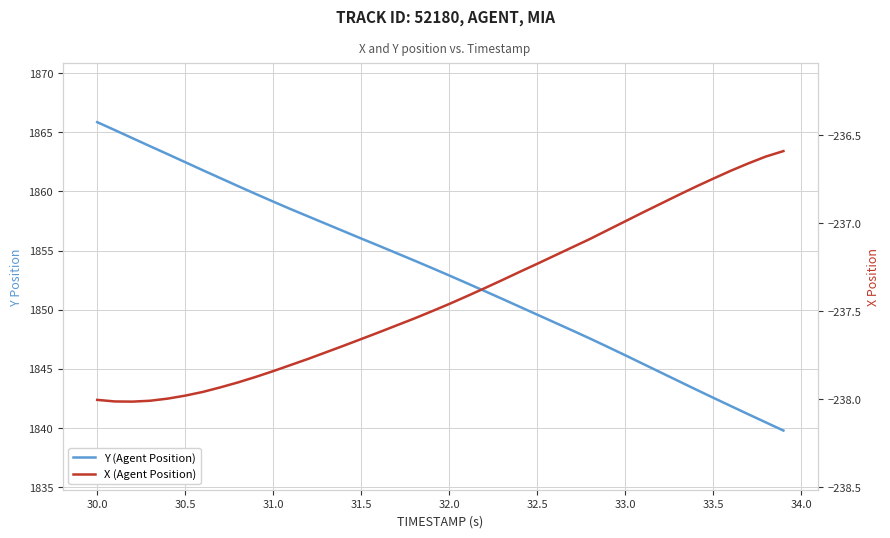

List the series in order of their overall mean, lowest first.

X (Agent Position), Y (Agent Position)